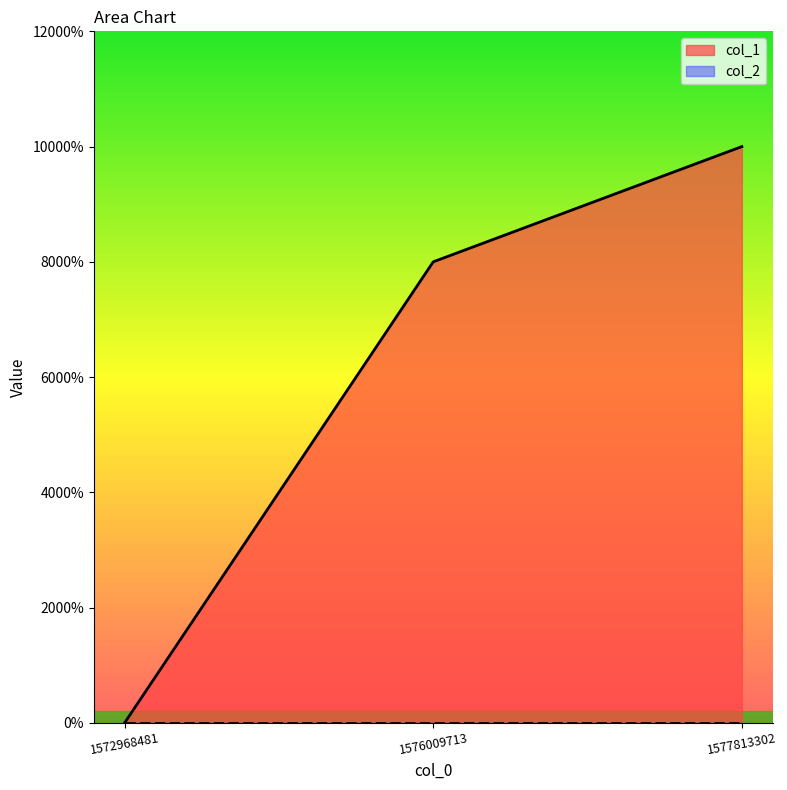

The value at 1577813302 is 5. True or false?

True